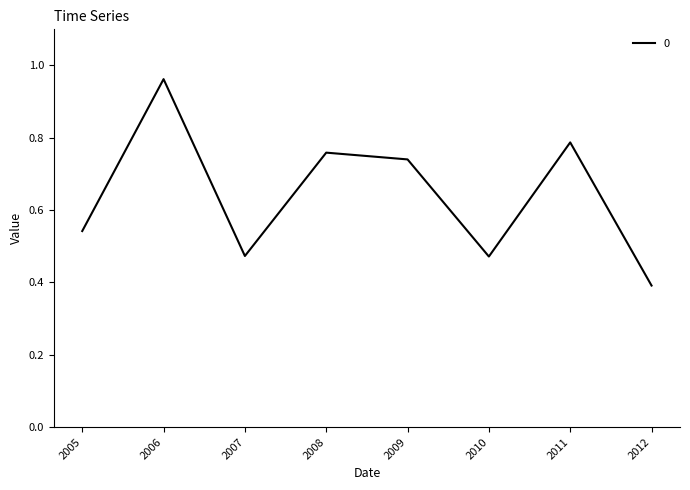

True or false: the data shows 0.4 at 2012.

True